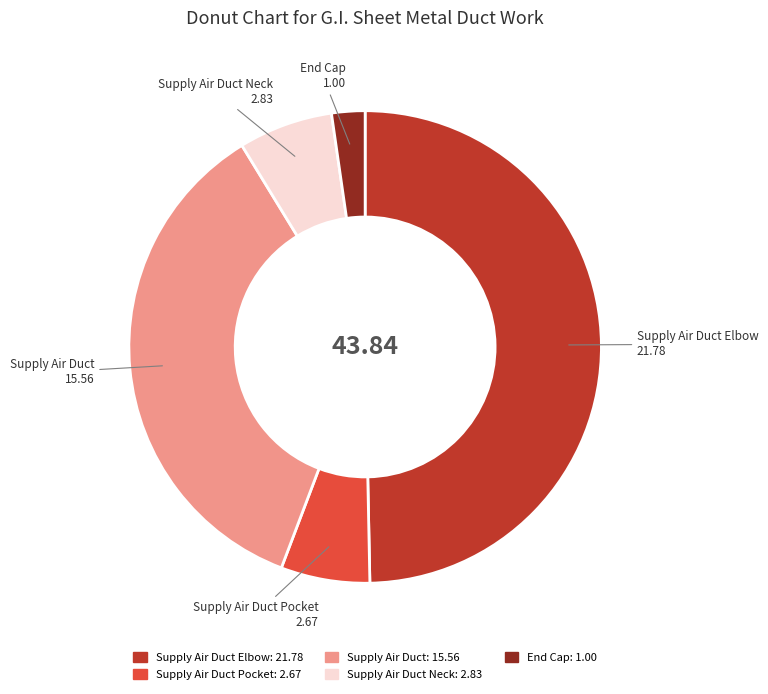

Is the sum of End Cap and Supply Air Duct Neck greater than half?

No